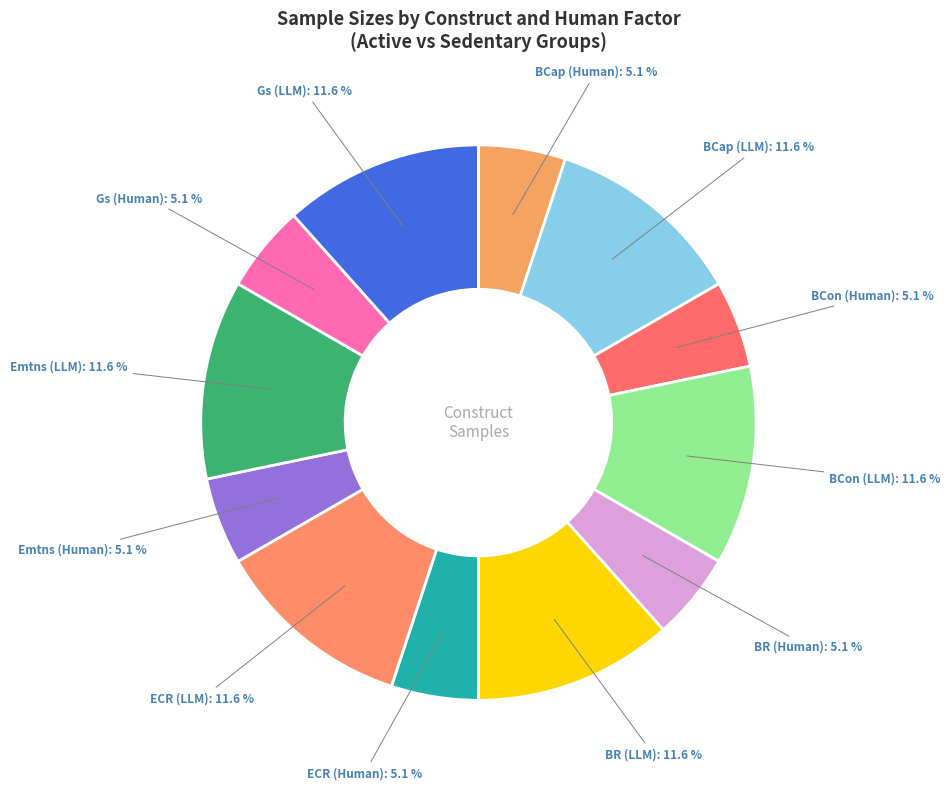

How much of the chart is everything except BR (Human)?

94.9%